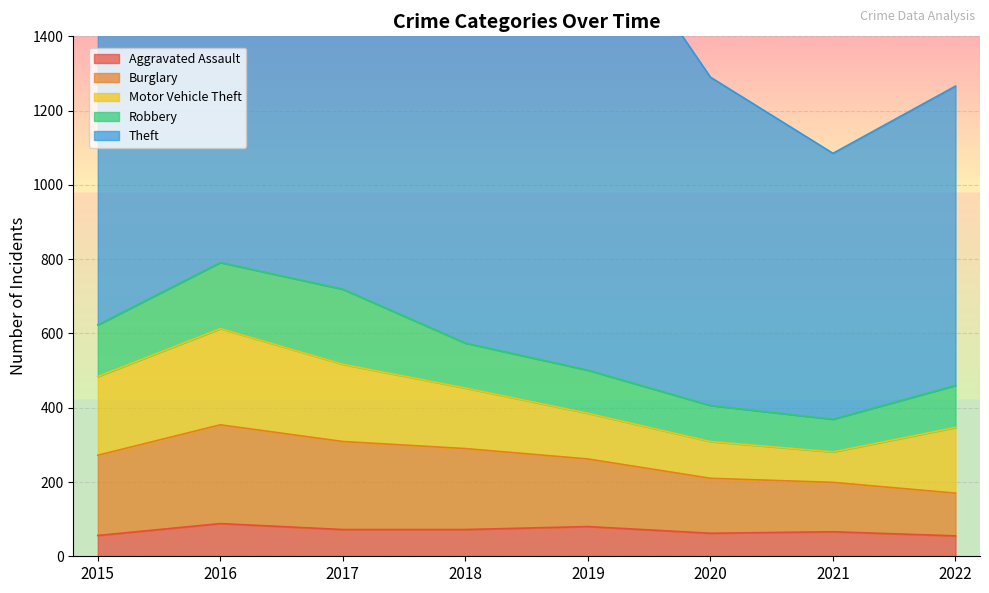

True or false: Robbery and Burglary intersect in this chart.

False